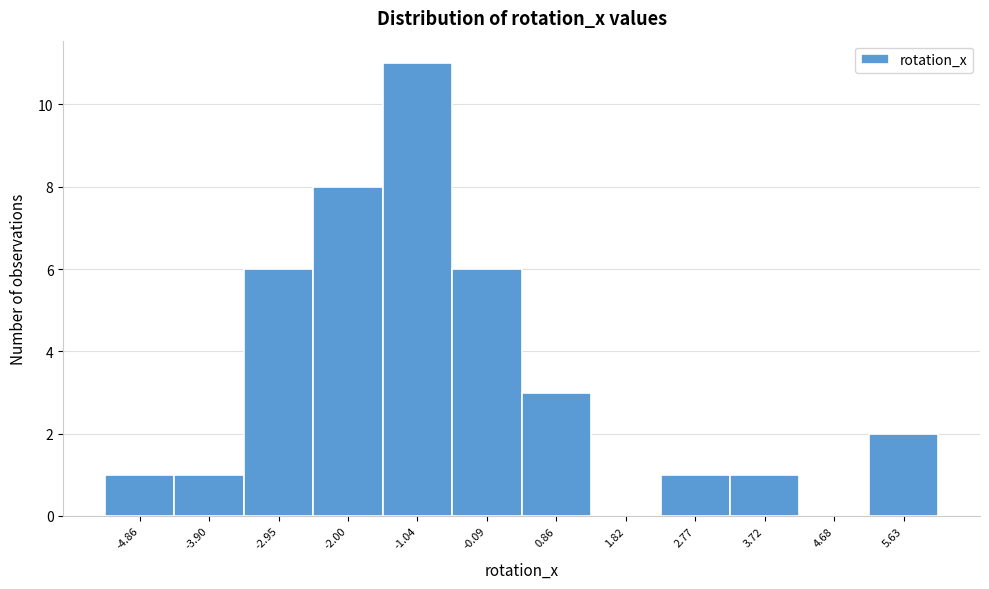

Reading right to left, what are all the values shown in this chart?

5.63=2	4.68=0	3.72=1	2.77=1	1.82=0	0.86=3	-0.09=6	-1.04=11	-2.00=8	-2.95=6	-3.90=1	-4.86=1